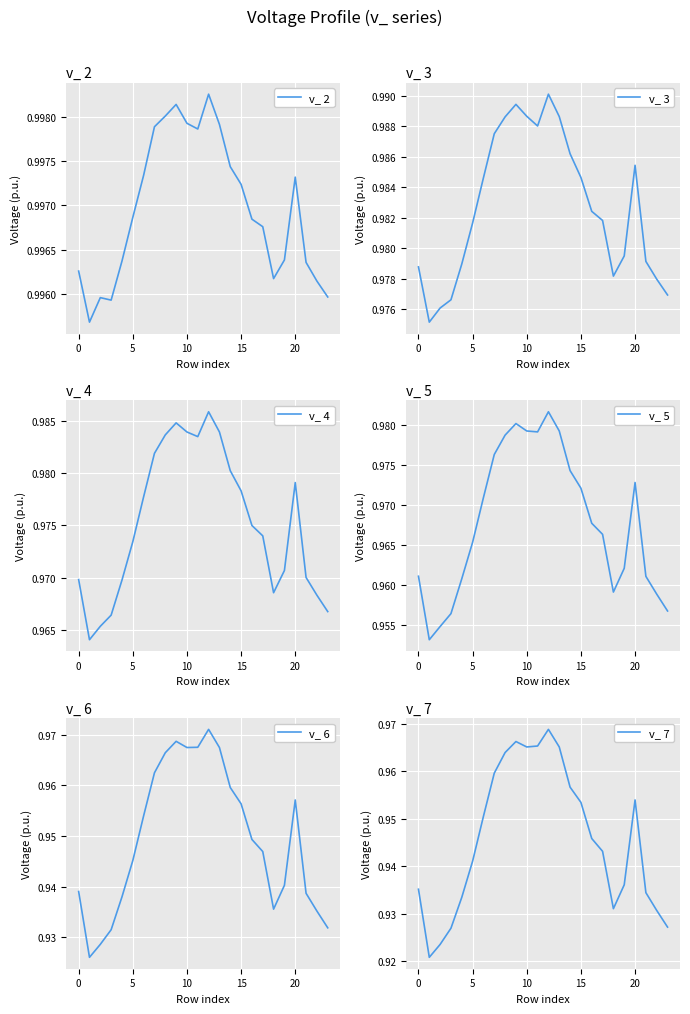

List the series in order of their peak value, lowest first.

v_ 7, v_ 6, v_ 5, v_ 4, v_ 3, v_ 2